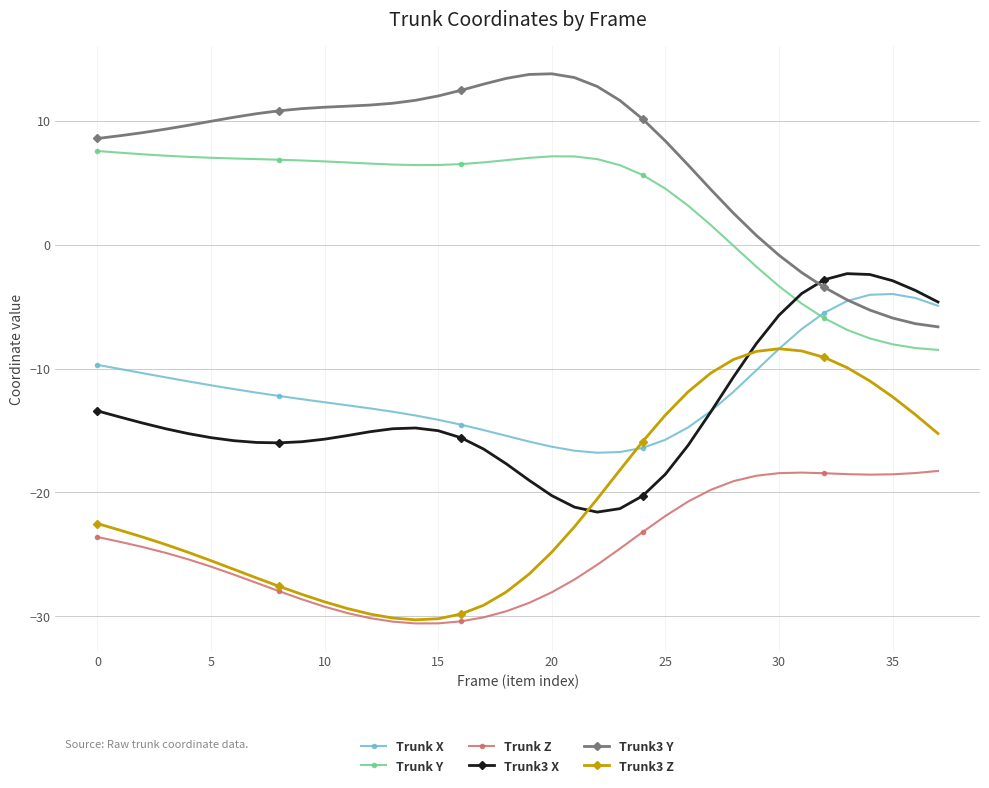

Does the chart display data point markers on the line(s)?

Yes